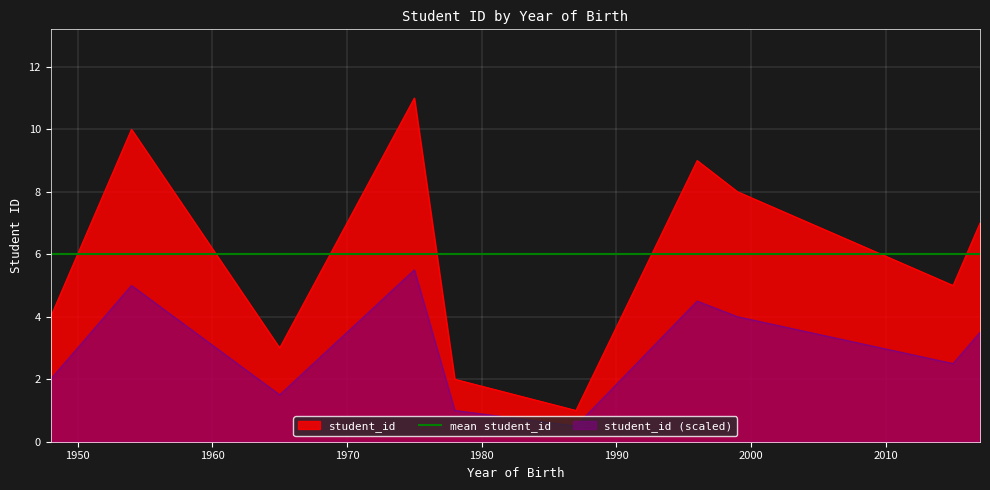

What is the maximum value for student_id (scaled)?

5.5